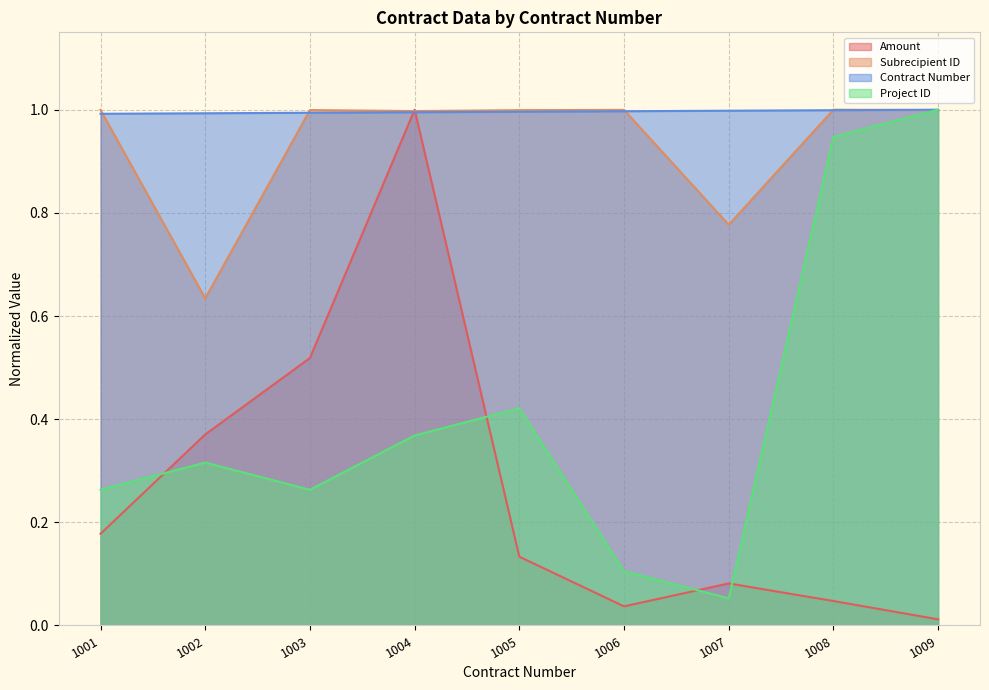

Does the chart display data point markers on the line(s)?

No